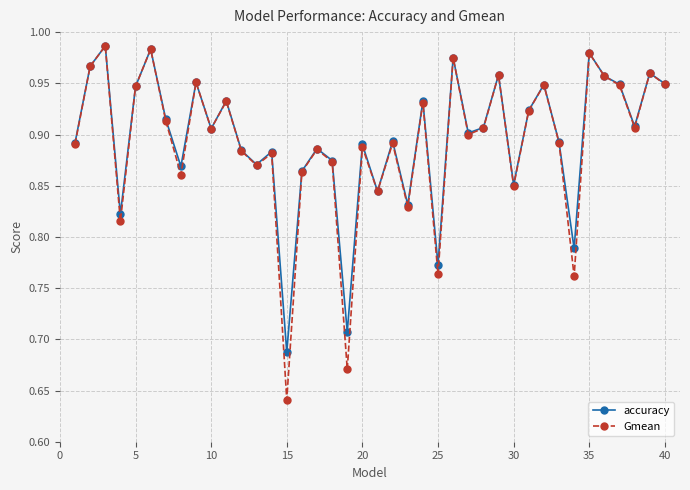

Which series has the widest spread of values?

Gmean